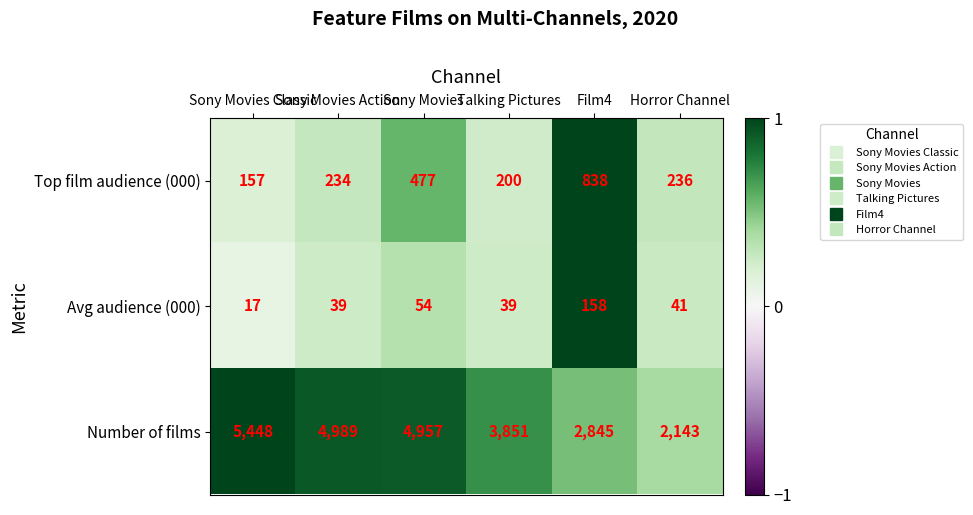

What is the difference between the maximum and second lowest values in the Number of films series?

2603